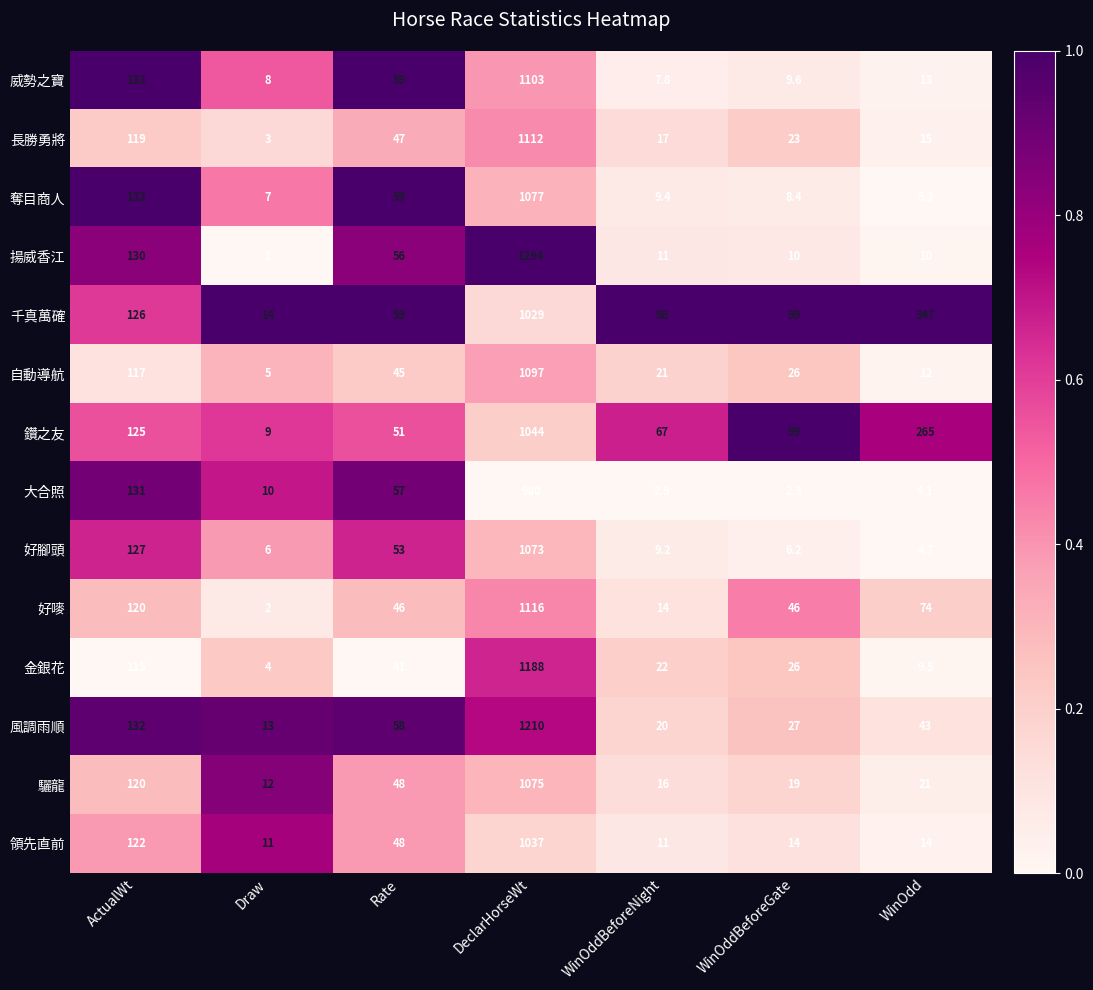

What is the maximum value shown in the chart?

1294.0